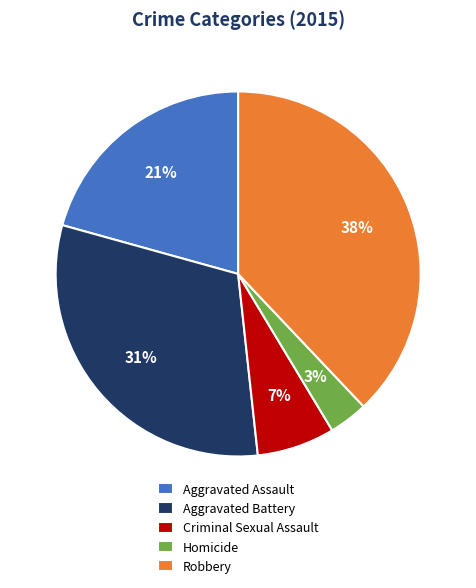

Rank the categories by value from highest to lowest.

Robbery, Aggravated Battery, Aggravated Assault, Criminal Sexual Assault, Homicide